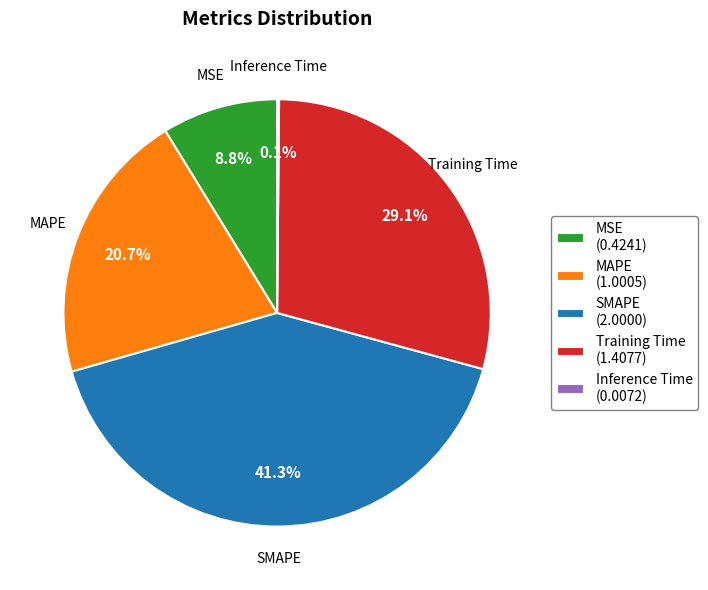

What is the ratio of the value at SMAPE (2.0000) to the value at MAPE (1.0005)?

2.0